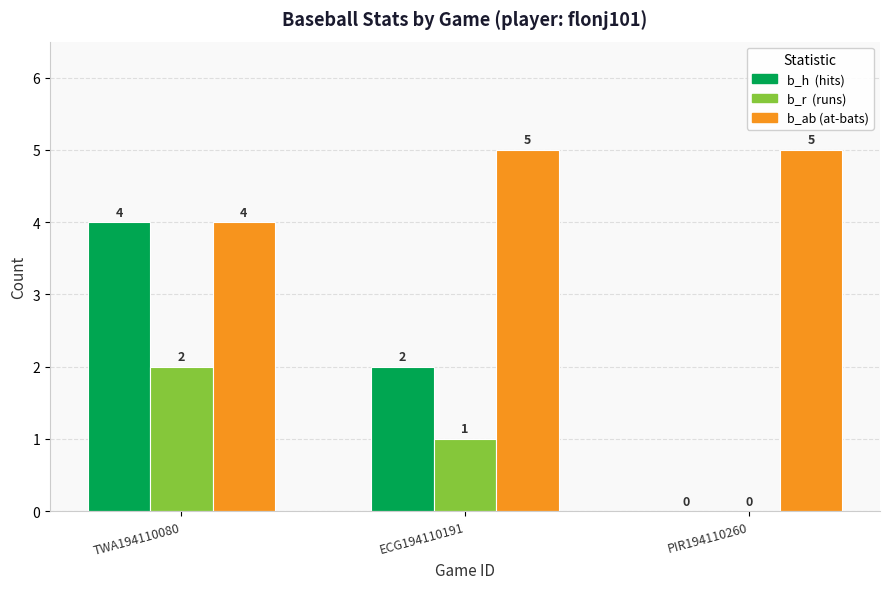

Reading left to right, what are all the values shown in this chart?

b_h: TWA194110080=4	ECG194110191=2	PIR194110260=0
b_r: TWA194110080=2	ECG194110191=1	PIR194110260=0
b_ab: TWA194110080=4	ECG194110191=5	PIR194110260=5